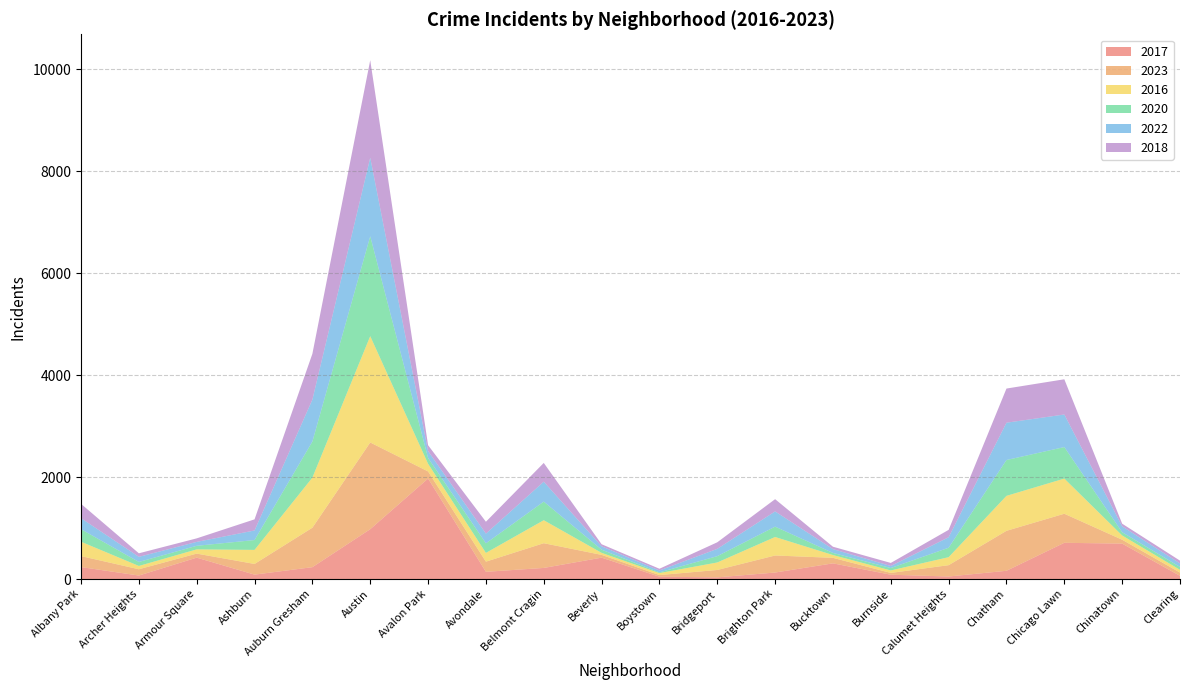

Reading left to right, extract all data points from this chart.

2017: Albany Park=235	Archer Heights=69	Armour Square=420	Ashburn=87	Auburn Gresham=233	Austin=978	Avalon Park=1972	Avondale=142	Belmont Cragin=218	Beverly=420	Boystown=46	Bridgeport=33	Brighton Park=128	Bucktown=308	Burnside=85	Calumet Heights=50	Chatham=162	Chicago Lawn=711	Chinatown=695	Clearing=63
2023: Albany Park=215	Archer Heights=123	Armour Square=79	Ashburn=209	Auburn Gresham=774	Austin=1701	Avalon Park=139	Avondale=199	Belmont Cragin=485	Beverly=54	Boystown=32	Bridgeport=145	Brighton Park=334	Bucktown=108	Burnside=35	Calumet Heights=222	Chatham=784	Chicago Lawn=570	Chinatown=76	Clearing=64
2016: Albany Park=282	Archer Heights=65	Armour Square=83	Ashburn=276	Auburn Gresham=983	Austin=2086	Avalon Park=151	Avondale=172	Belmont Cragin=451	Beverly=40	Boystown=39	Bridgeport=147	Brighton Park=363	Bucktown=55	Burnside=49	Calumet Heights=157	Chatham=686	Chicago Lawn=690	Chinatown=84	Clearing=54
2020: Albany Park=246	Archer Heights=78	Armour Square=70	Ashburn=193	Auburn Gresham=708	Austin=1959	Avalon Park=113	Avondale=188	Belmont Cragin=365	Beverly=62	Boystown=14	Bridgeport=124	Brighton Park=203	Bucktown=41	Burnside=47	Calumet Heights=185	Chatham=703	Chicago Lawn=618	Chinatown=63	Clearing=56
2022: Albany Park=216	Archer Heights=101	Armour Square=77	Ashburn=188	Auburn Gresham=823	Austin=1542	Avalon Park=136	Avondale=190	Belmont Cragin=391	Beverly=66	Boystown=37	Bridgeport=143	Brighton Park=299	Bucktown=75	Burnside=40	Calumet Heights=206	Chatham=732	Chicago Lawn=639	Chinatown=116	Clearing=69
2018: Albany Park=281	Archer Heights=69	Armour Square=69	Ashburn=218	Auburn Gresham=898	Austin=1912	Avalon Park=115	Avondale=233	Belmont Cragin=368	Beverly=41	Boystown=34	Bridgeport=129	Brighton Park=240	Bucktown=47	Burnside=60	Calumet Heights=145	Chatham=670	Chicago Lawn=691	Chinatown=52	Clearing=55